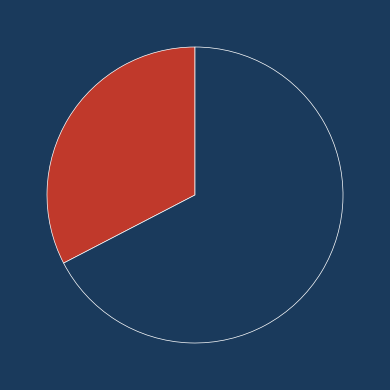

Do Chicago_Fed_NFCI and US_Empire_State_Index together represent more than half of the pie?

Yes